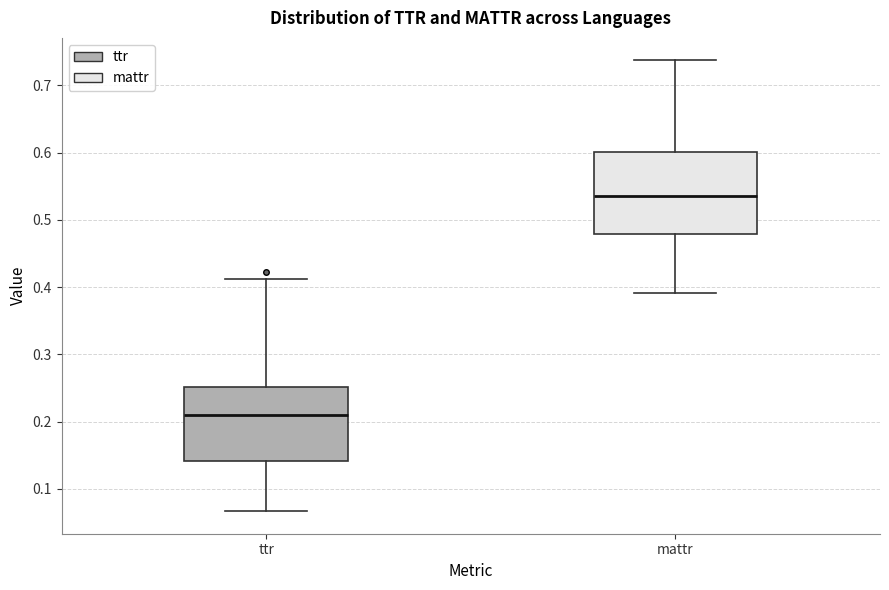

Reading left to right, read every box against the y-axis: the position of its median line, the range the box covers, and the ends of its whiskers. The values are not printed on the chart, so give them approximately, as read against the axis.

ttr: median 0.21, box 0.14 to 0.25, whiskers 0.07 to 0.41
mattr: median 0.54, box 0.48 to 0.60, whiskers 0.39 to 0.74